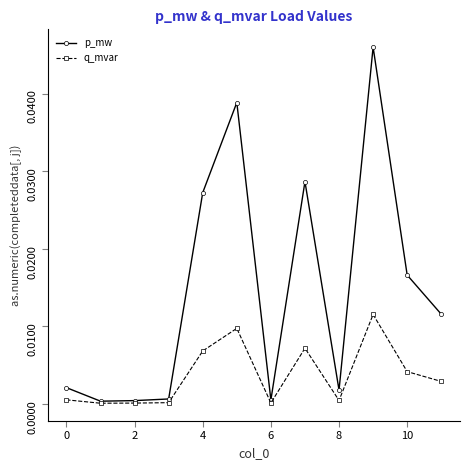

True or false: p_mw has more than 2 points higher than both neighbors.

True